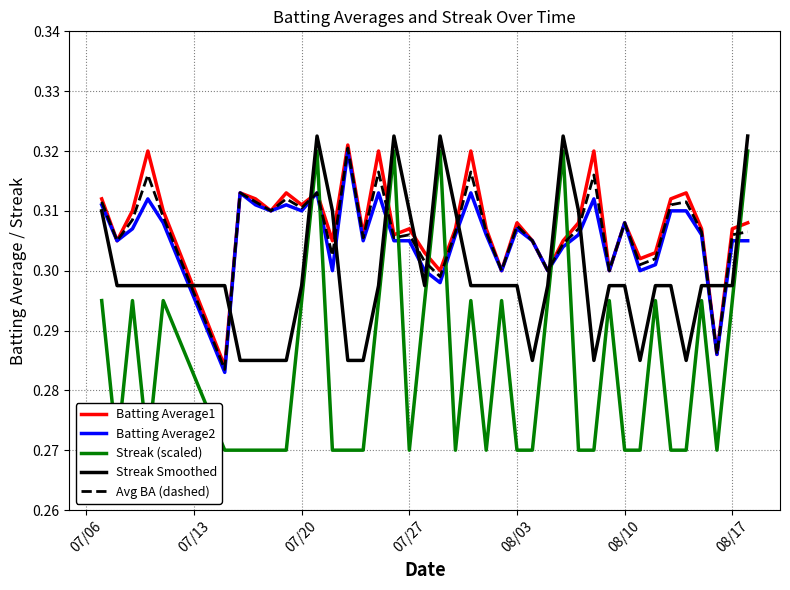

True or false: Streak Smoothed and Avg BA (dashed) intersect in this chart.

True